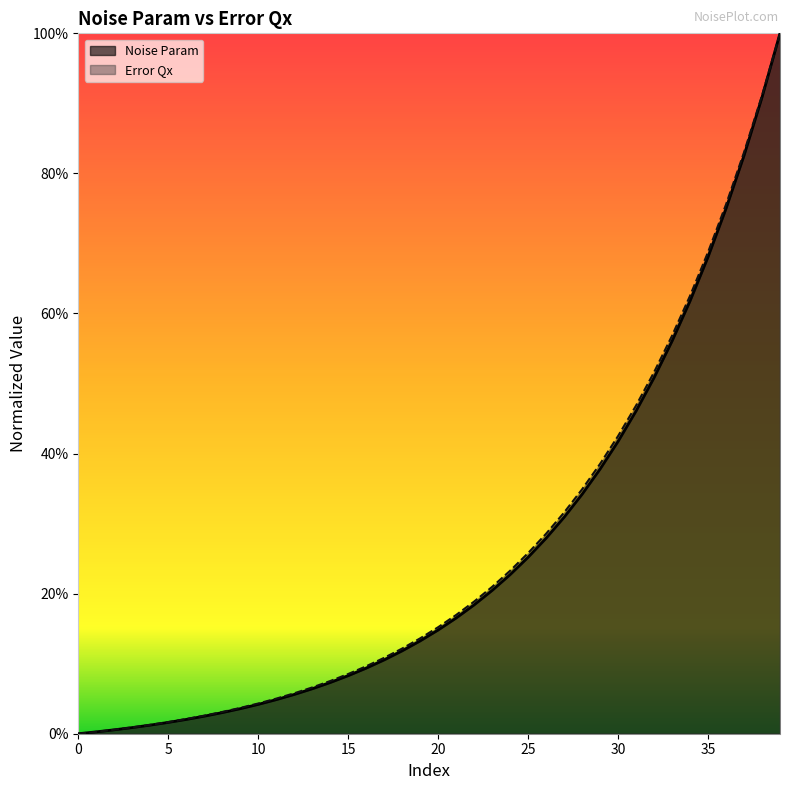

The value of Error Qx at 35 is 0.2. True or false?

False